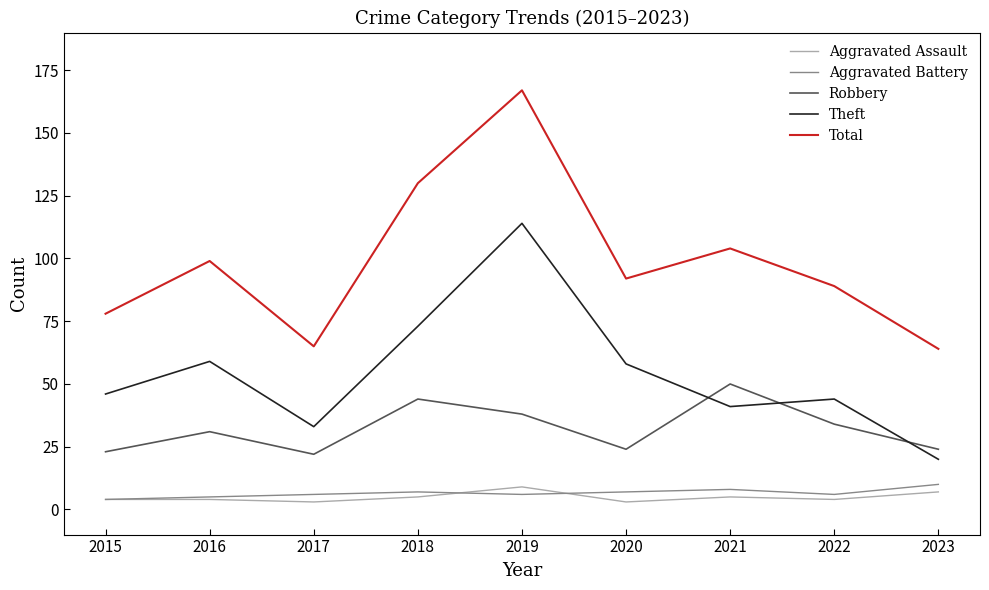

True or false: Aggravated Assault and Theft cross at least once.

False